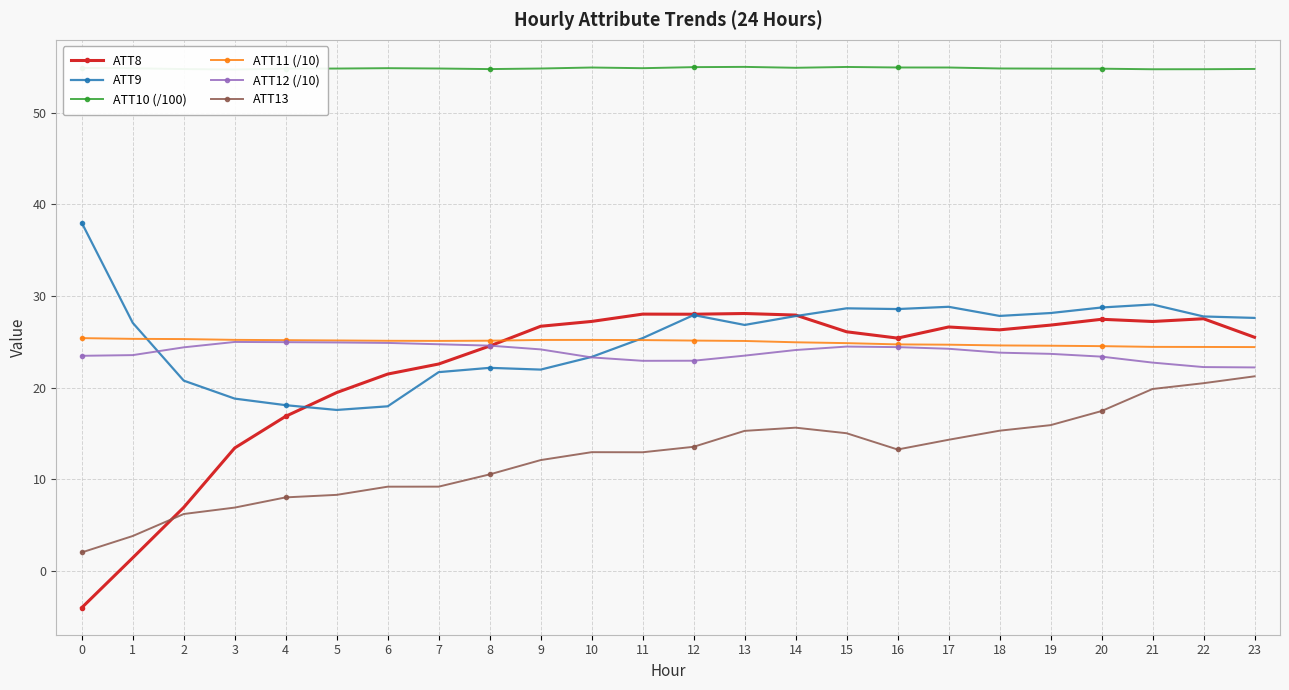

What is the sum of the ATT9 values at 14 and 13?

54.7